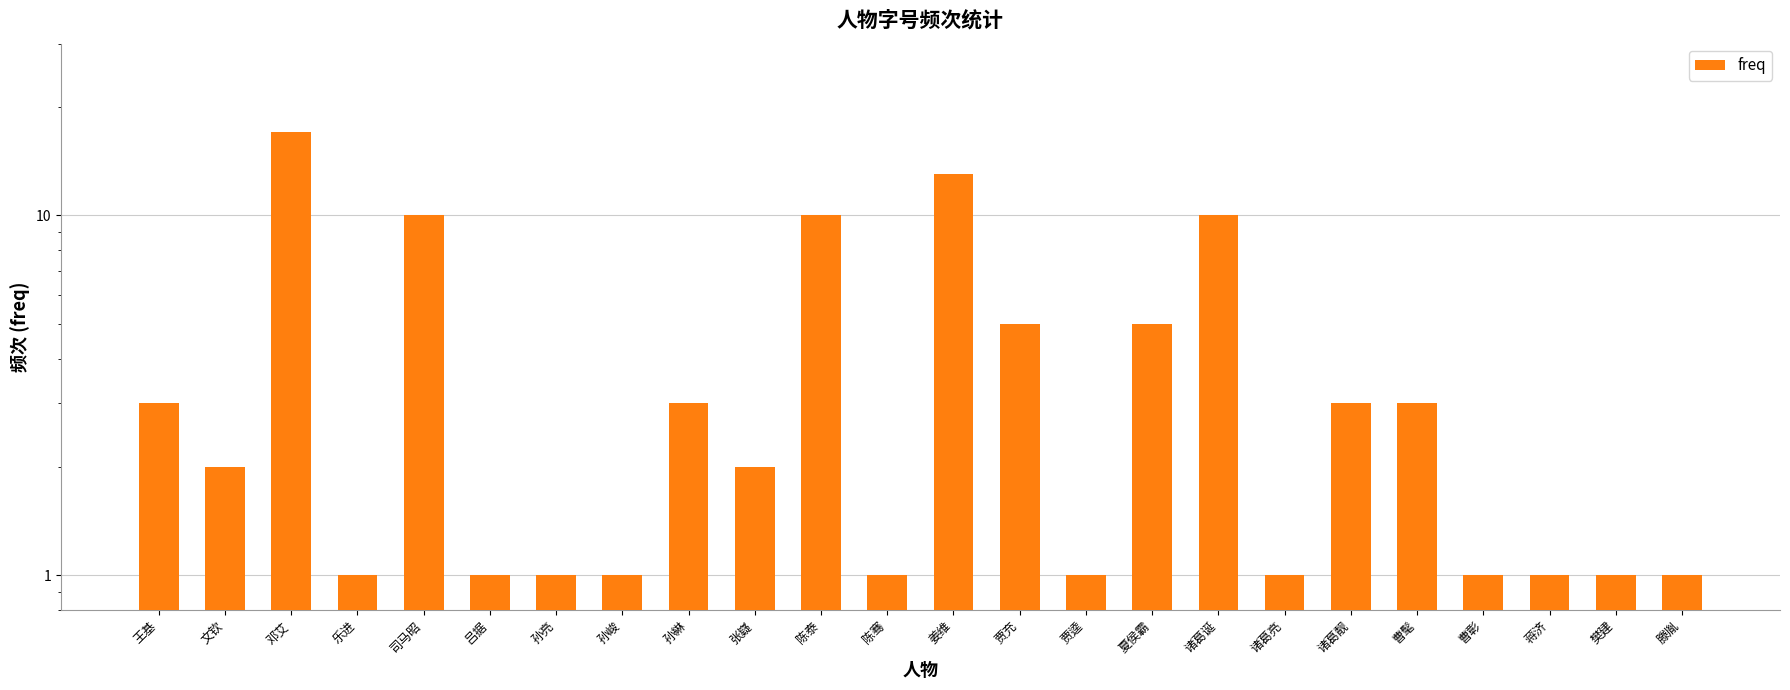

What is the greatest value displayed?

17